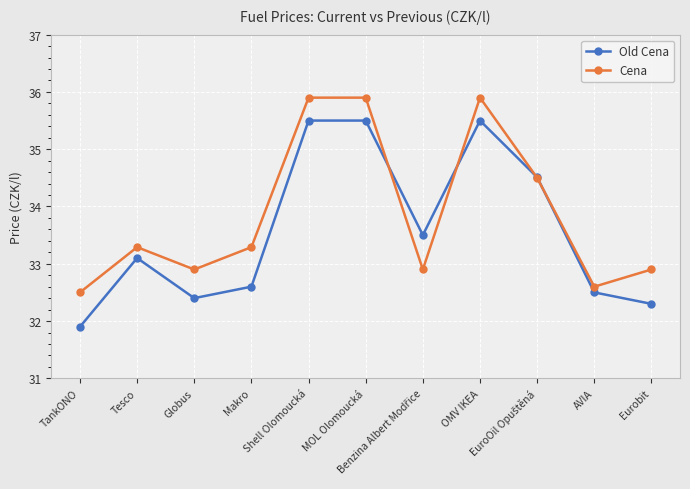

How many data points in Cena are above 33?

6